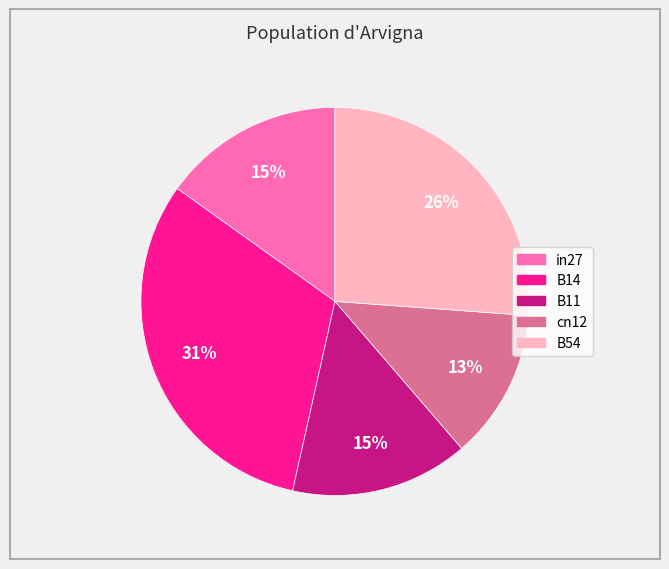

Do in27 and B11 together represent more than half of the pie?

No